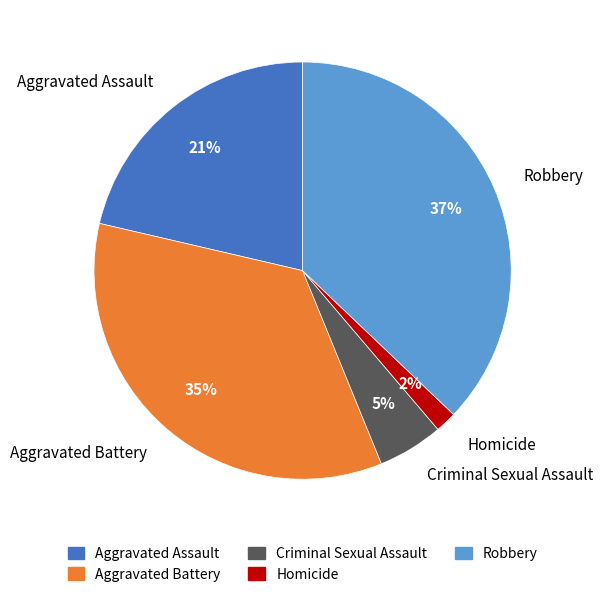

Is the sum of Aggravated Battery and Robbery greater than half?

Yes